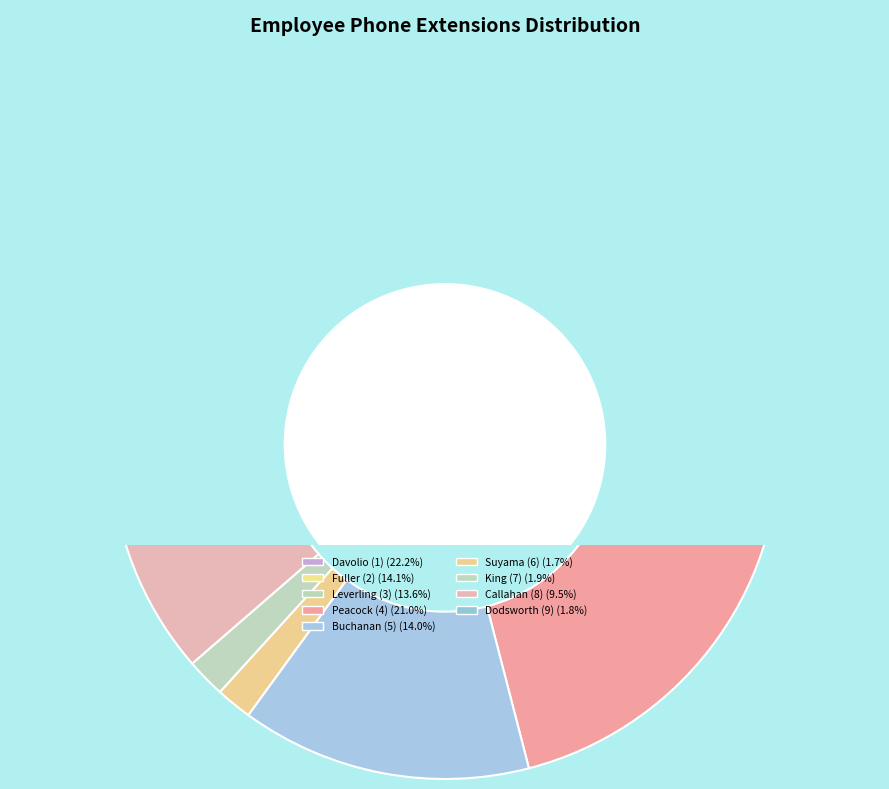

What percentage is the King (7) slice, to the nearest percent?

2%